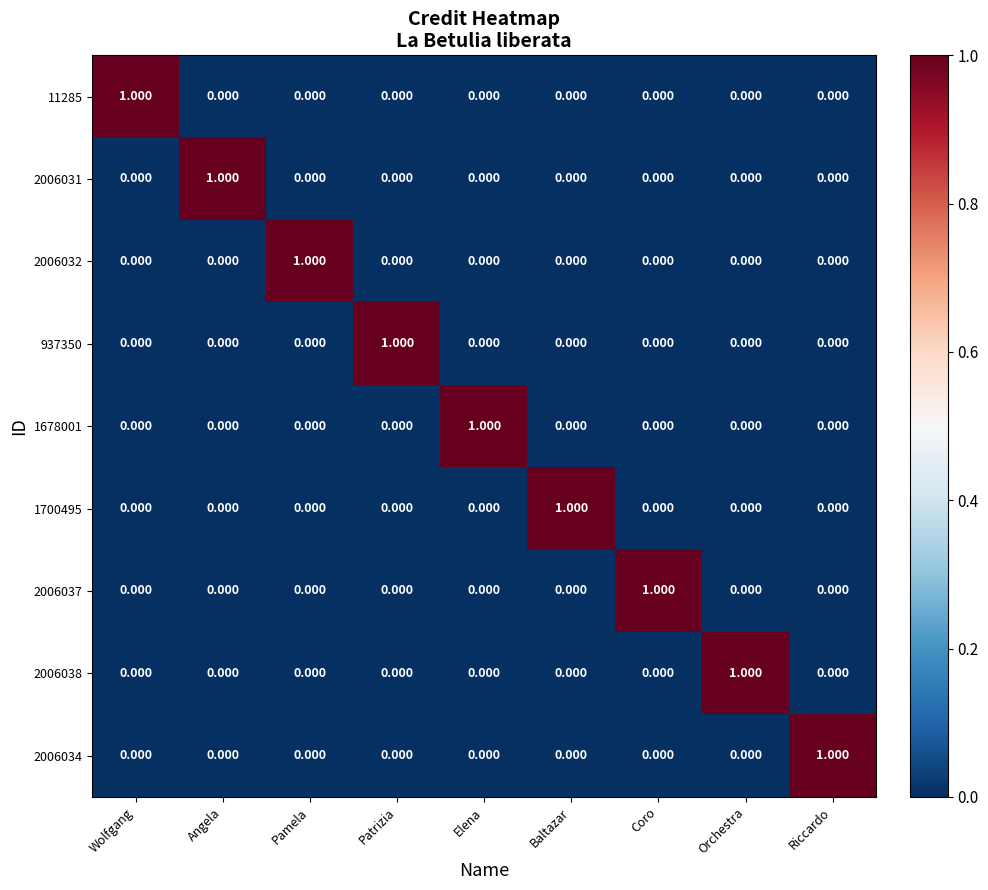

Which category has the highest value in the 937350 series?

Patrizia